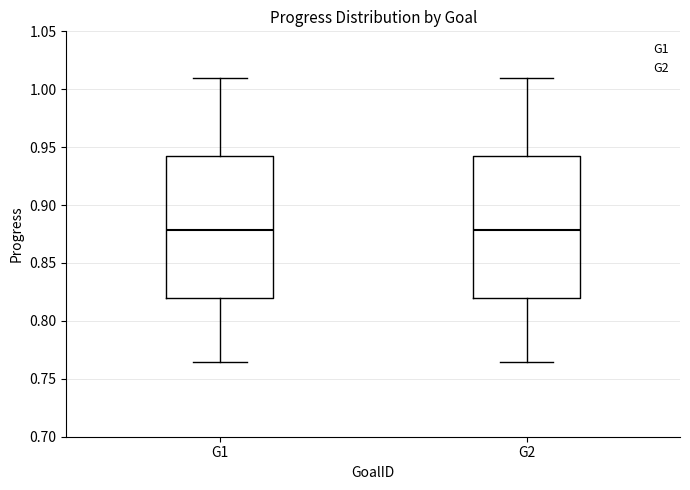

Reading left to right, transcribe this box plot: for each box, give where its median line is, the range the box spans, and where its two whiskers end, as read against the y-axis. The values are not printed on the chart, so give them approximately, as read against the axis.

G1: median 0.880, box 0.820 to 0.940, whiskers 0.765 to 1.010
G2: median 0.880, box 0.820 to 0.940, whiskers 0.765 to 1.010